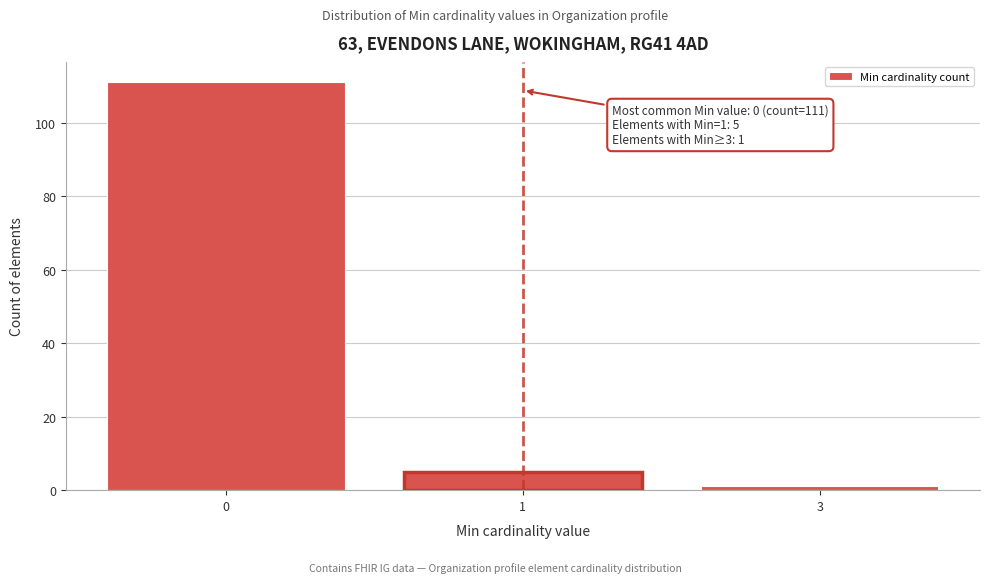

Reading left to right, what are all the values shown in this chart?

111	5	1